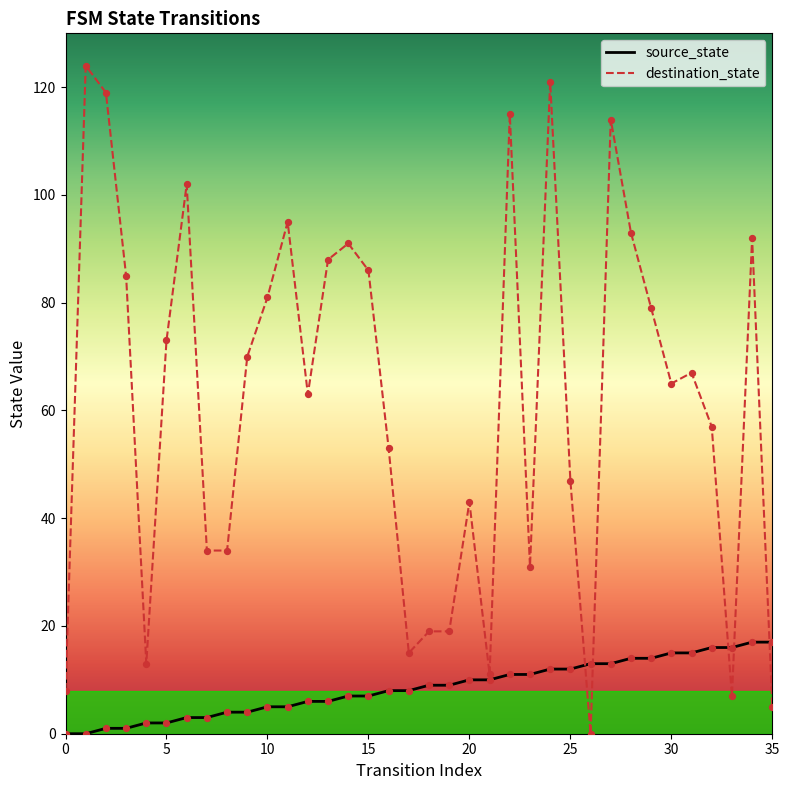

At how many categories does at least one series exceed 38?

24